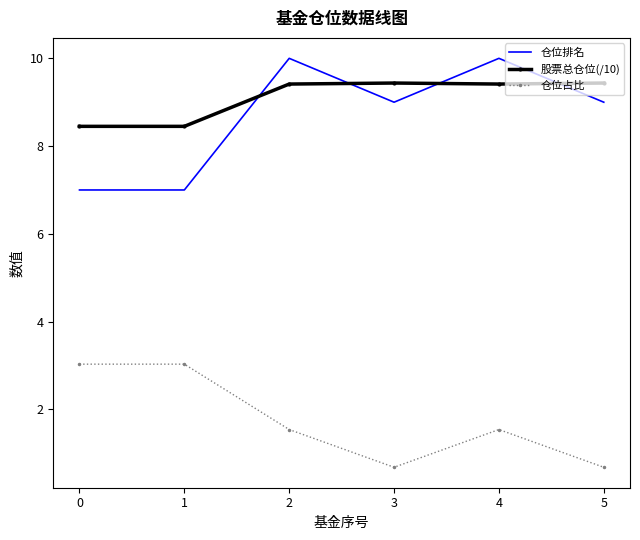

What is the difference between the maximum and minimum values in the 仓位排名 series?

3.0